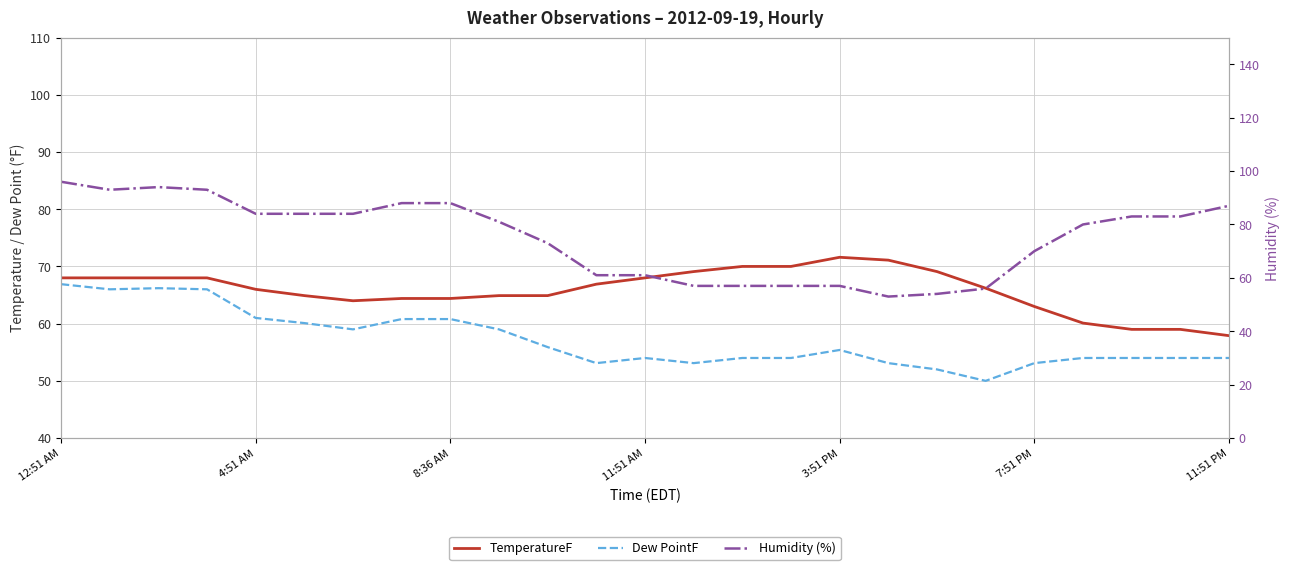

Reading left to right, list all the values displayed in this chart.

TemperatureF: 68.0	68.0	68.0	68.0	66.0	64.9	64.0	64.4	64.4	64.9	64.9	66.9	68.0	69.1	70.0	70.0	71.6	71.1	69.1	66.2	63.0	60.1	59.0	59.0	57.9
Dew PointF: 66.9	66.0	66.2	66.0	61.0	60.1	59.0	60.8	60.8	59.0	55.9	53.1	54.0	53.1	54.0	54.0	55.4	53.1	52.0	50.0	53.1	54.0	54.0	54.0	54.0
Humidity (%): 96.0	93.0	94.0	93.0	84.0	84.0	84.0	88.0	88.0	81.0	73.0	61.0	61.0	57.0	57.0	57.0	57.0	53.0	54.0	56.0	70.0	80.0	83.0	83.0	87.0